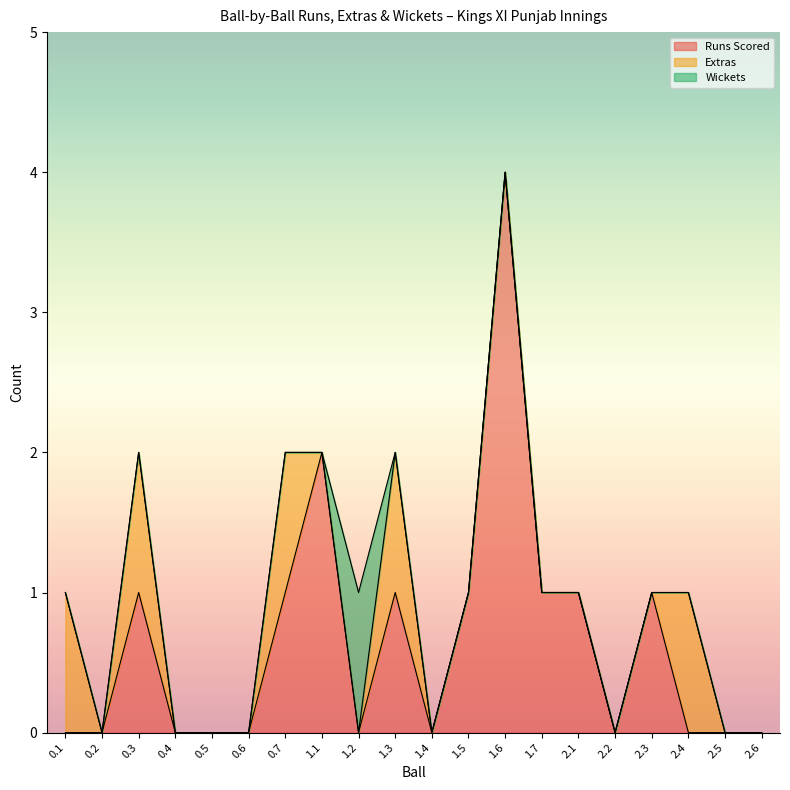

How many data points in Runs Scored are above 0?

9